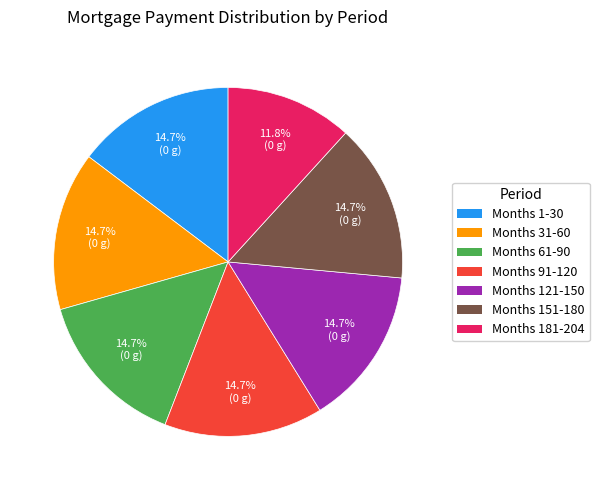

Does any single category account for the majority?

No